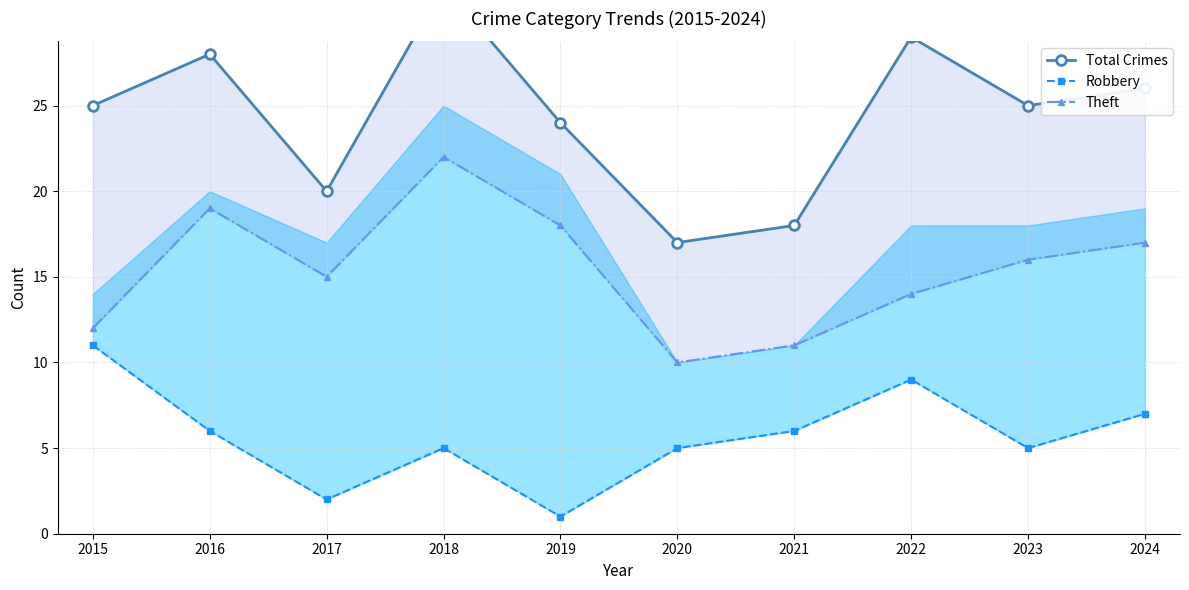

Where is the first local maximum for Theft?

2016